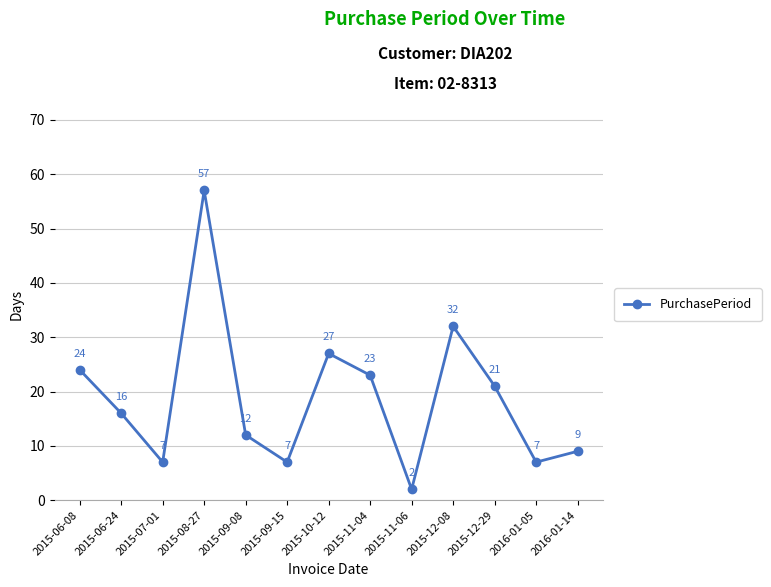

At which label is the value closest to 29?

2015-10-12